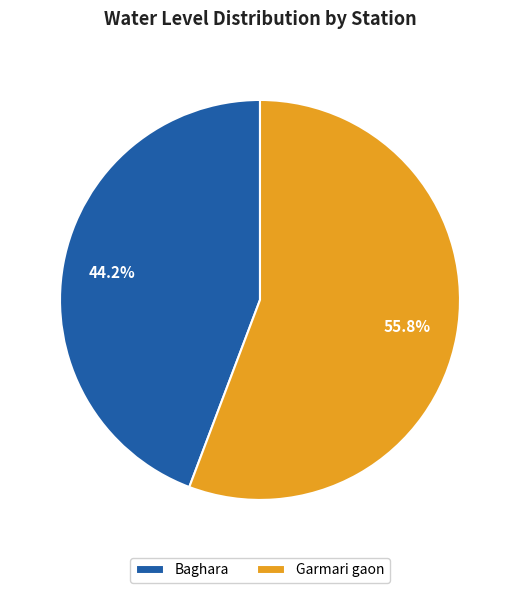

Is the sum of Baghara and Garmari gaon greater than half?

Yes